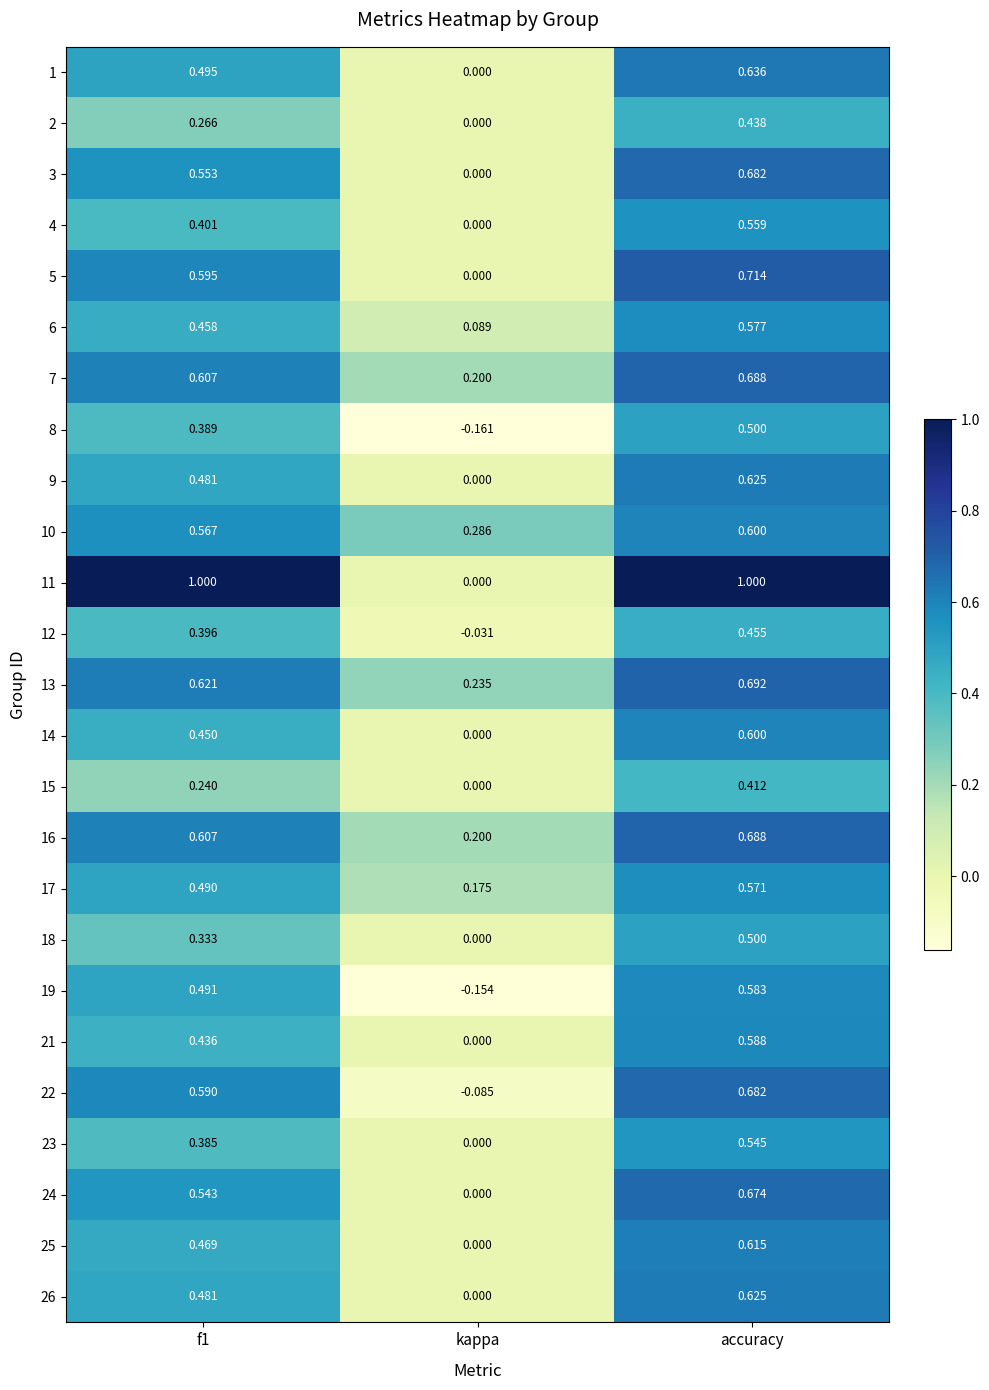

Which category has the lowest value in the 19 series?

kappa